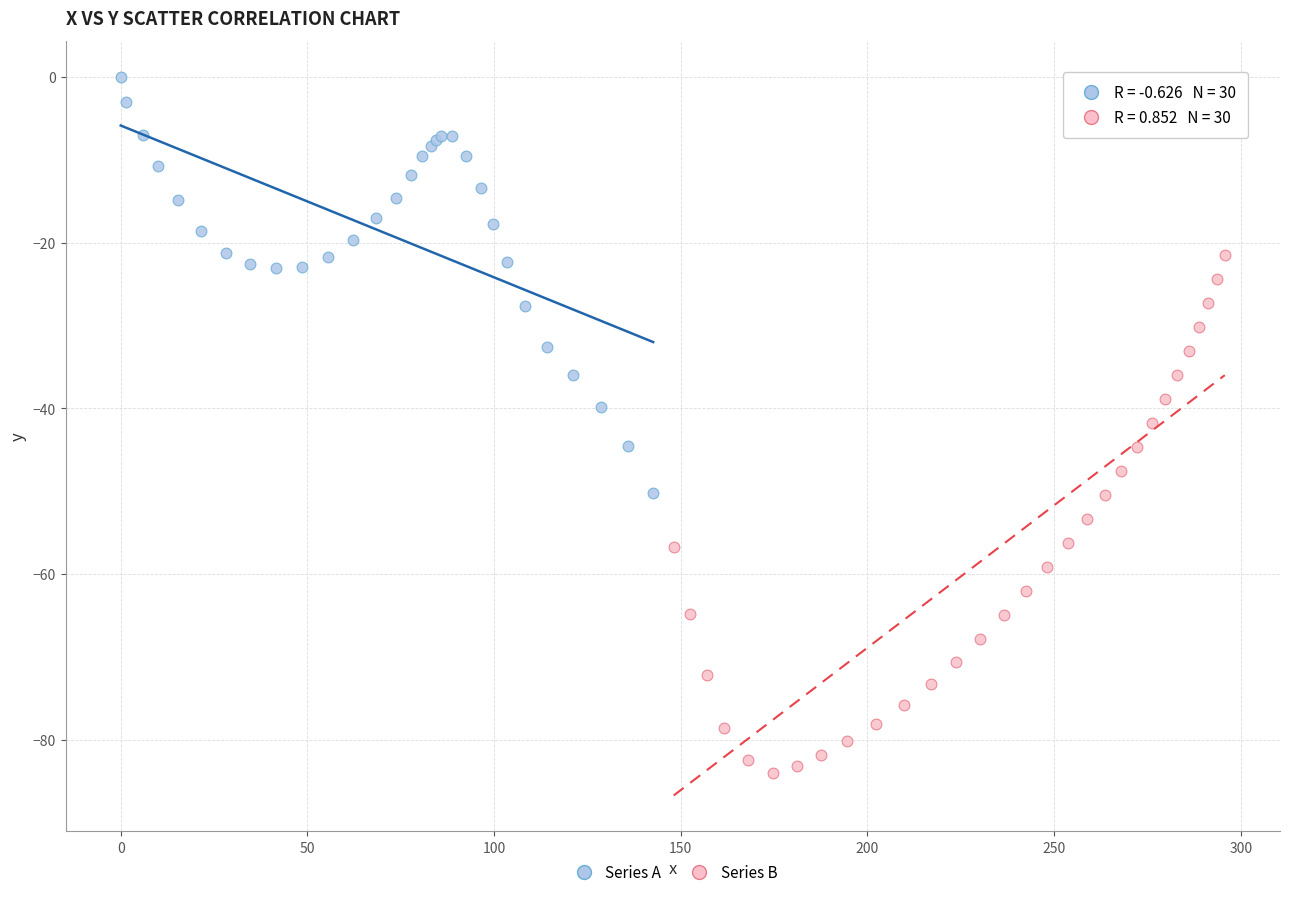

Which series has the largest Y range (max minus min)?

Series B